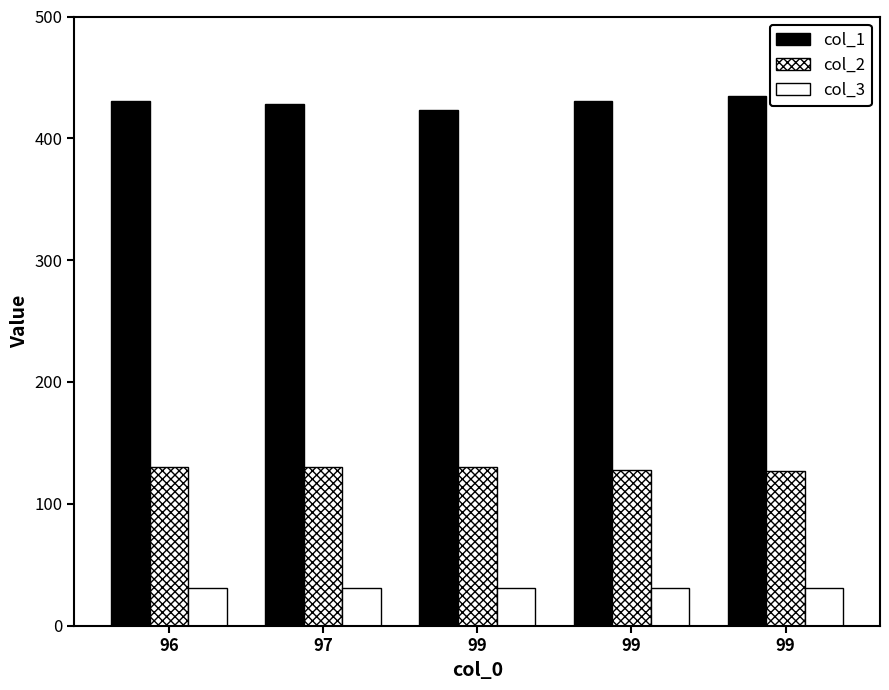

How many categories are shown in the chart?

5